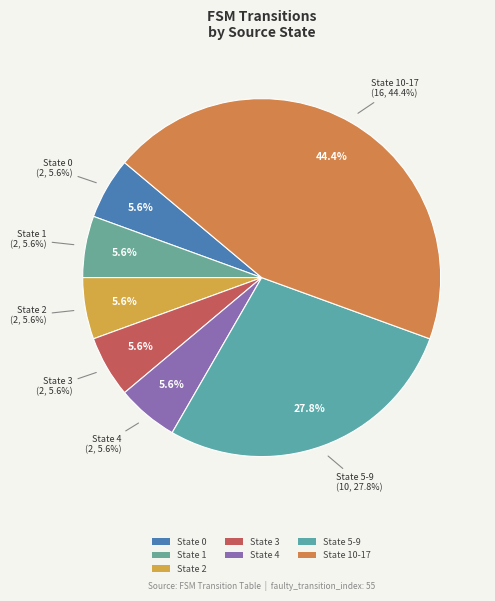

Do State 6+ and State 1 together represent more than half of the pie?

No